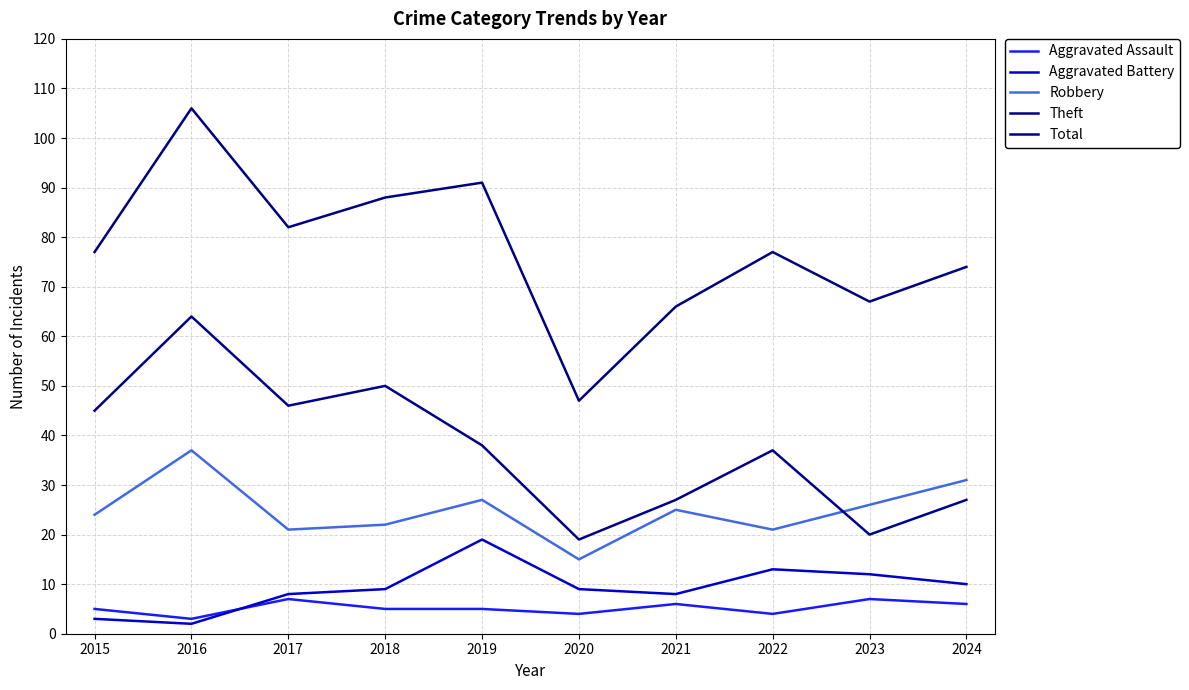

What is the total value across all series at 2022?

152